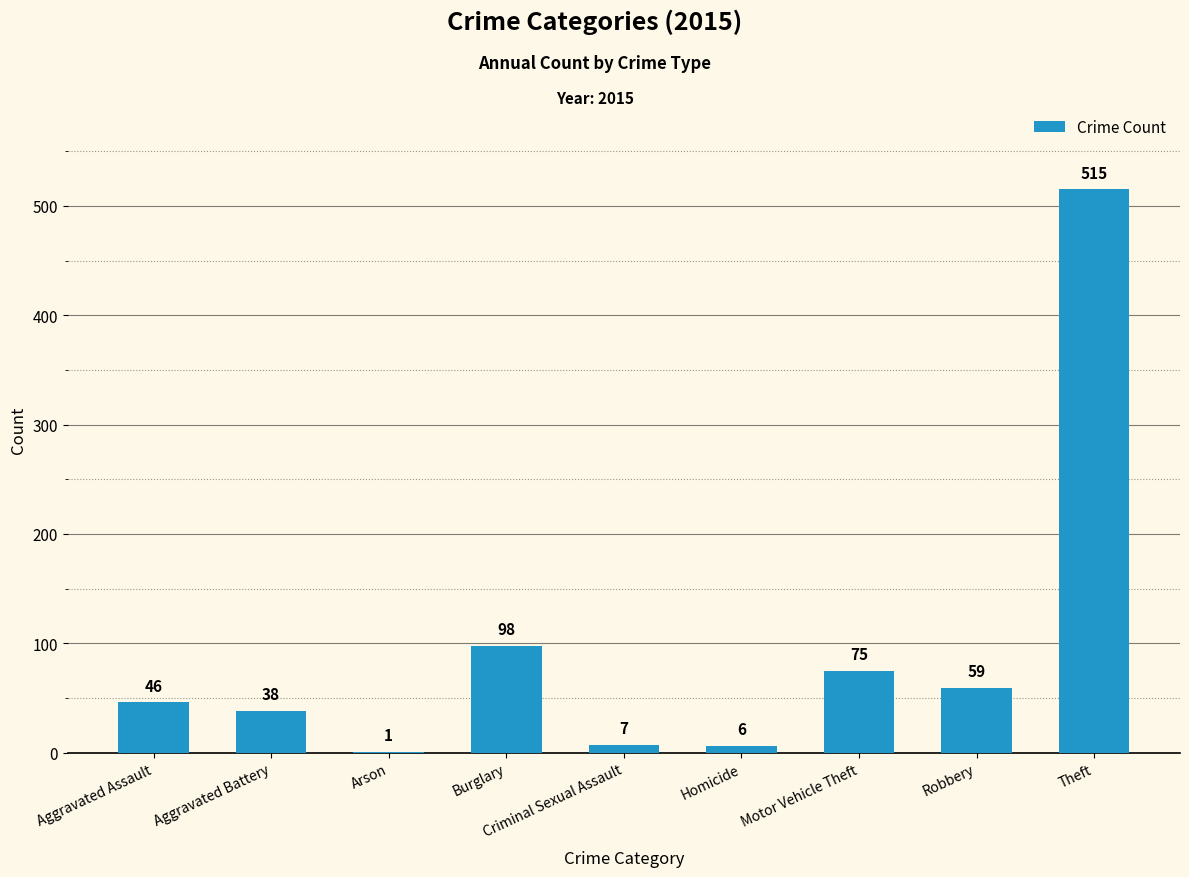

The chart shows a value of 6 at Homicide. True or false?

True